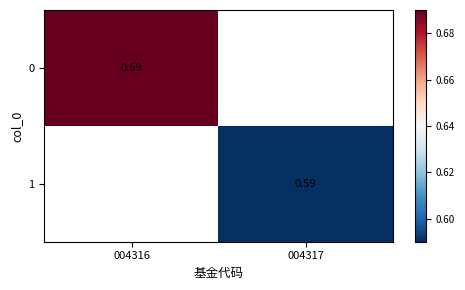

Is the value of 0 at 004316 greater than the value of 1 at 004317?

Yes